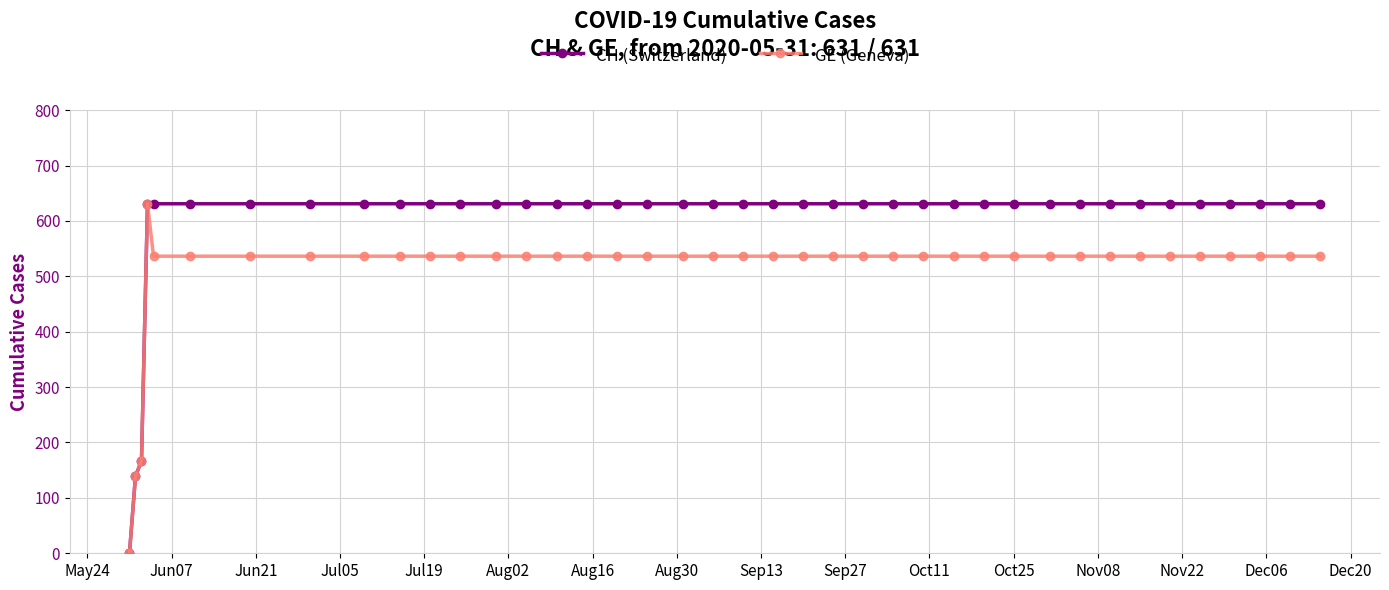

What is the difference between the maximum and minimum values in the CH (Switzerland) series?

631.0